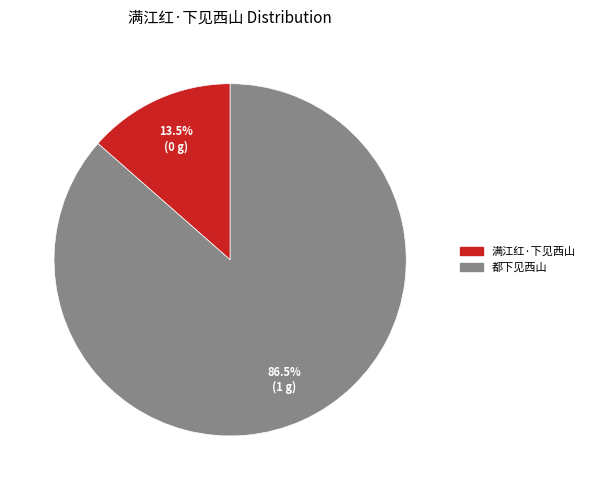

Which category accounts for the majority?

都下见西山